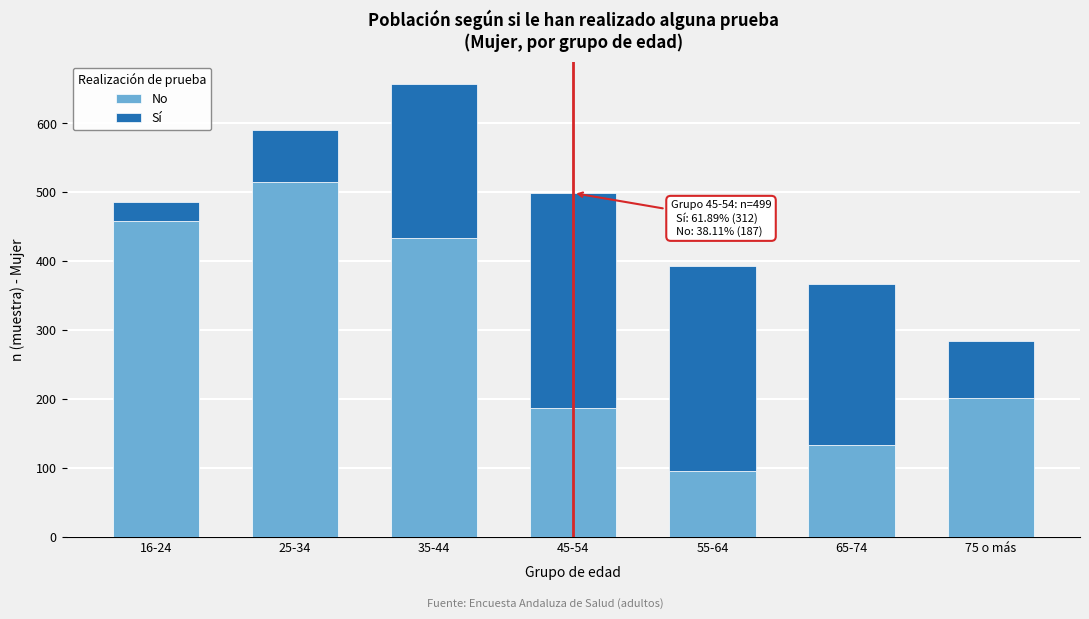

Reading left to right, what are the values for No?

16-24=458	25-34=515	35-44=434	45-54=187	55-64=96	65-74=134	75 o más=201